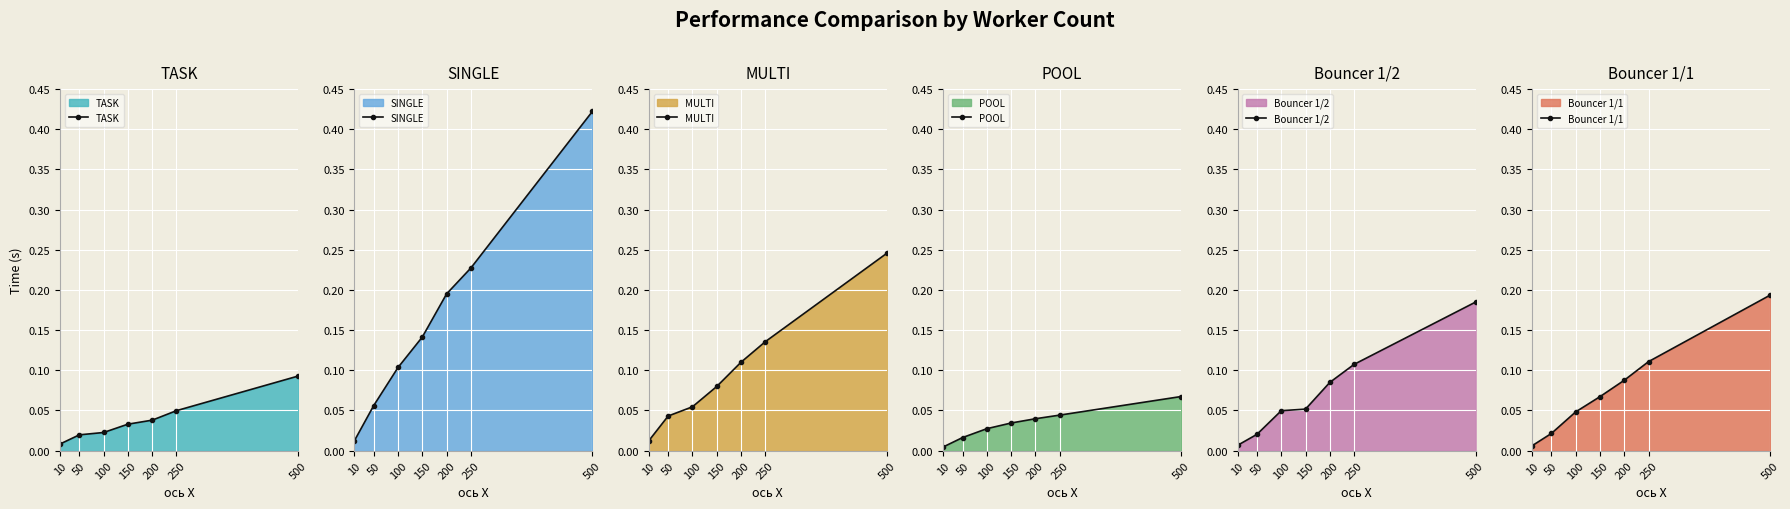

Is it true that Bouncer 1/2 equals 0.2 at 250?

False